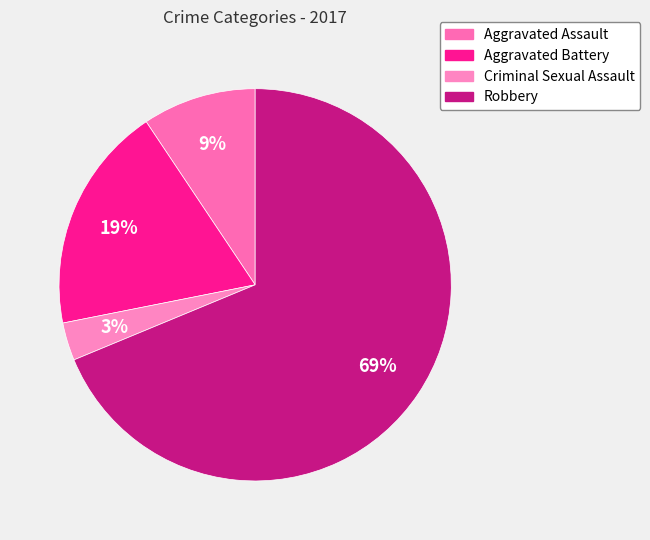

To the nearest percent, what is the combined percentage of Criminal Sexual Assault and Aggravated Battery?

22%